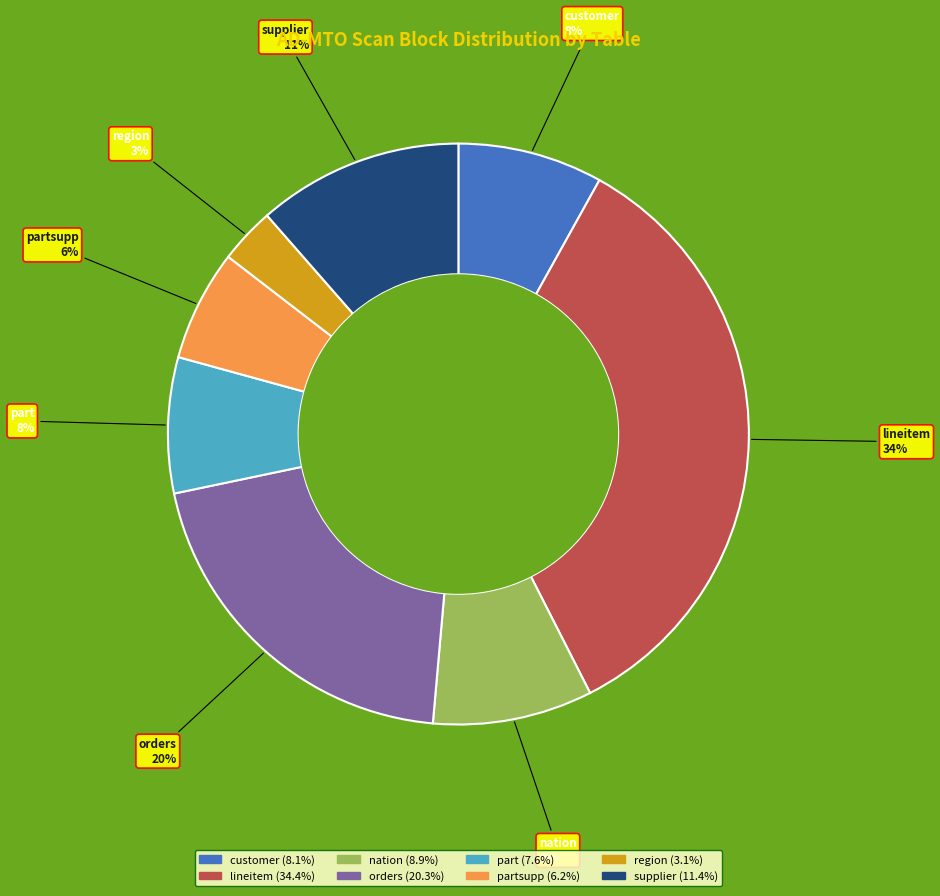

To the nearest percent, what is the difference between the largest and smallest slice percentages?

31%